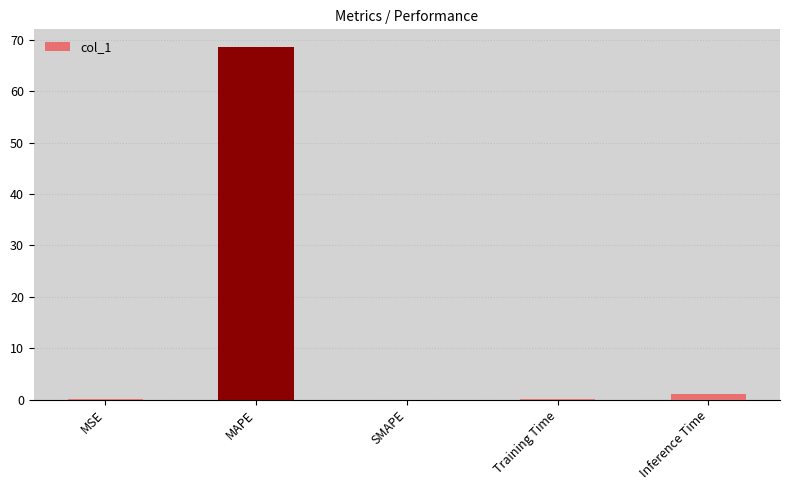

What is the greatest value displayed?

68.6